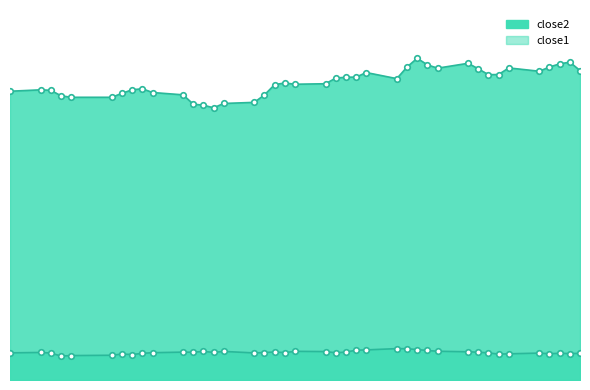

What is the difference between the maximum and second lowest values in the close1 series?

0.9